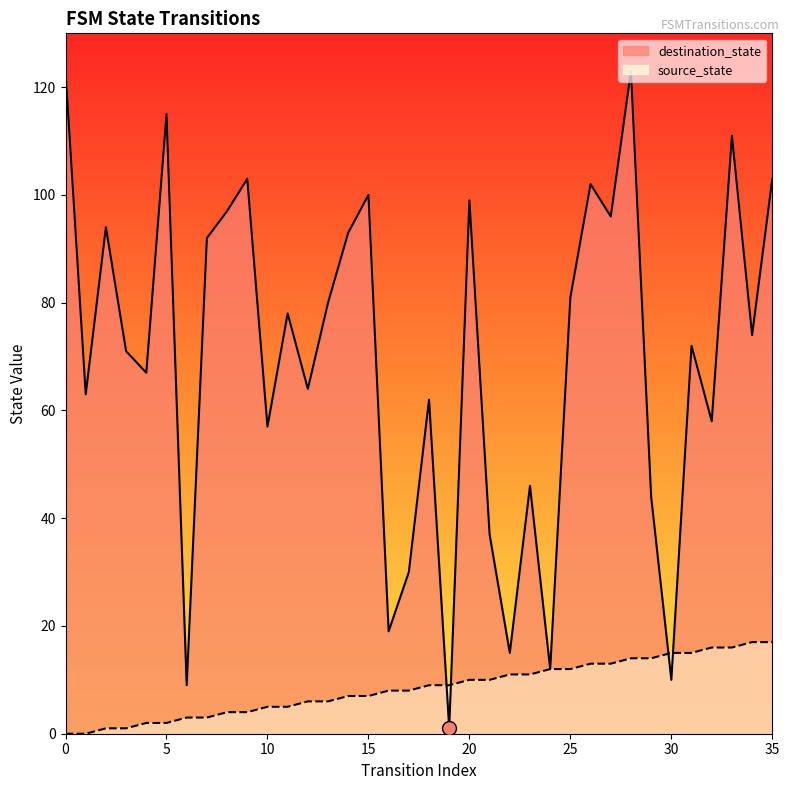

What is the sum of the destination_state values at 14 and 26?

195